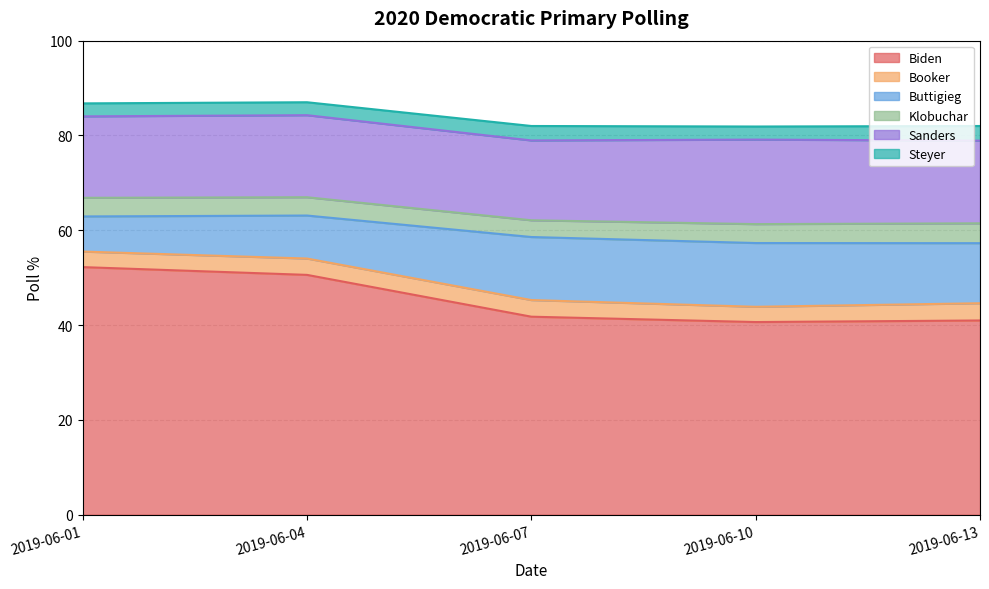

True or false: Steyer and Booker cross at least once.

False